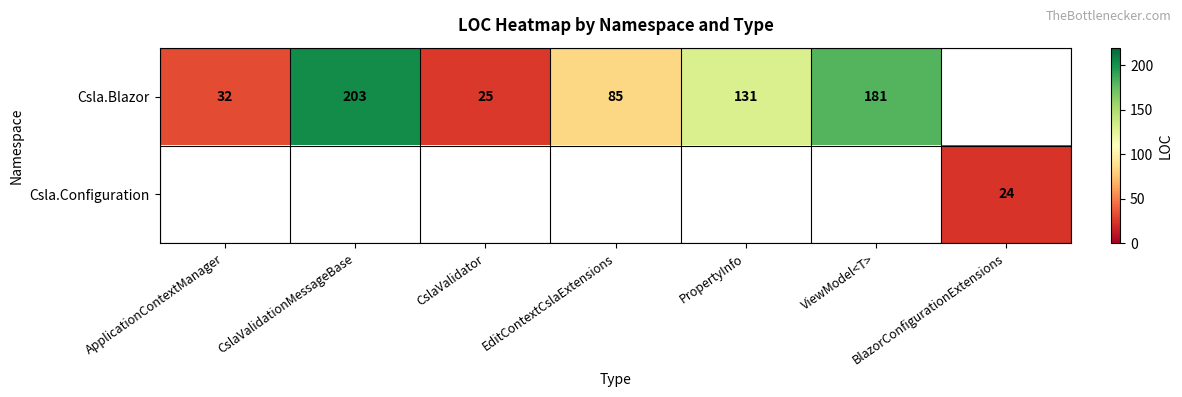

Is it true that Csla.Blazor equals 238.0 at ViewModel<T>?

False